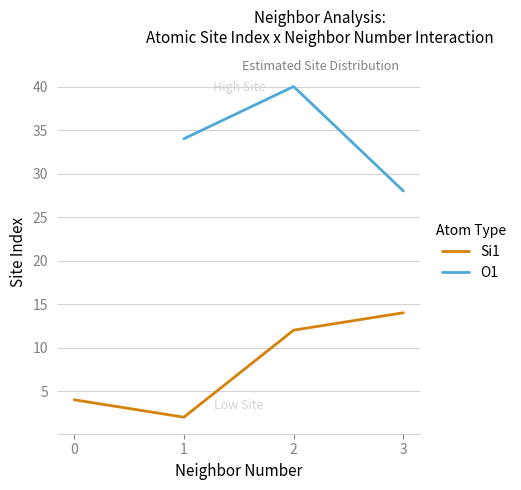

The Si1 series shows 2 at 1. True or false?

True